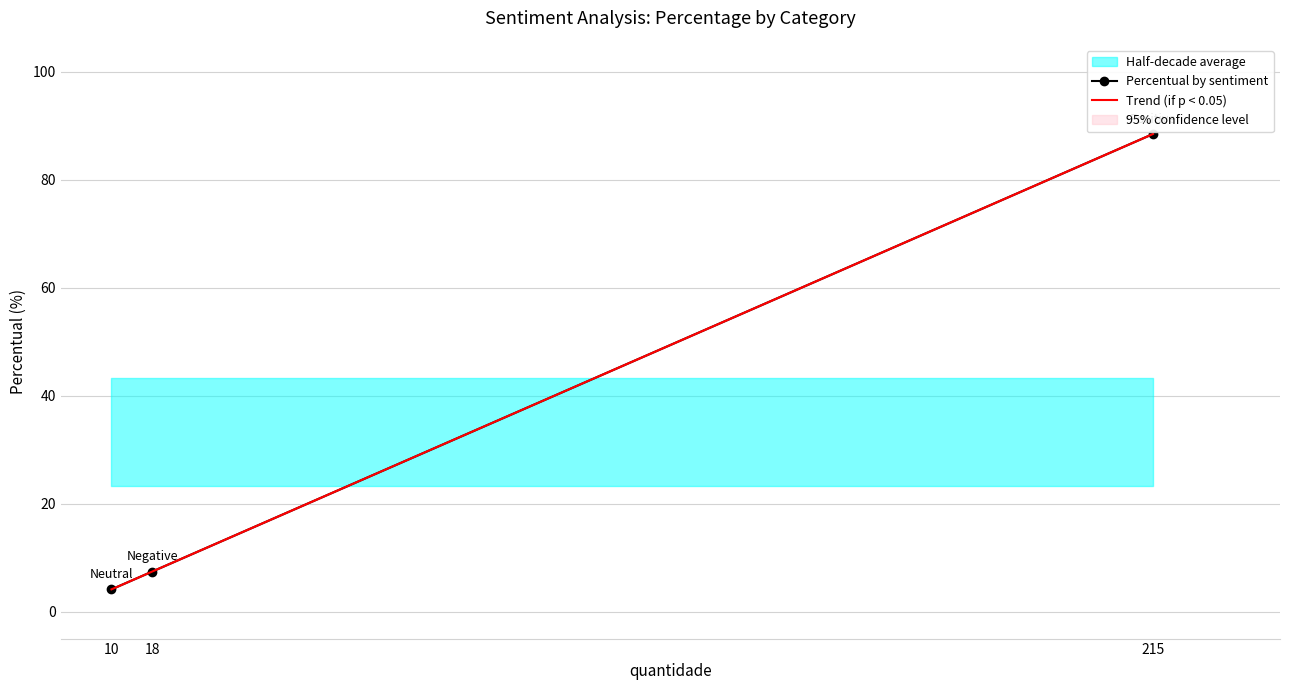

What is the value of the Percentual by sentiment point at the 3rd from the left?

88.5